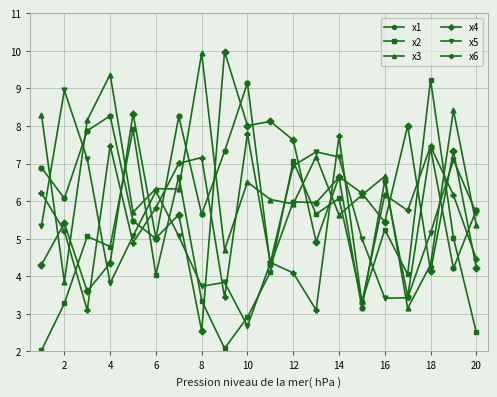

What is the value of the x2 point at the 4th from the left?

4.8